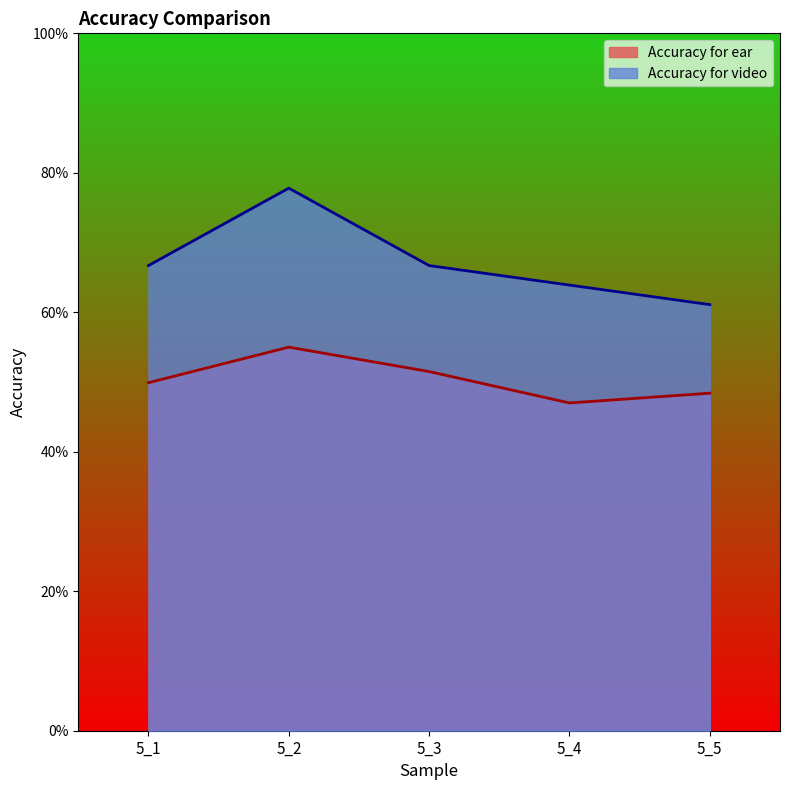

True or false: Accuracy for video and Accuracy for ear cross at least once.

False